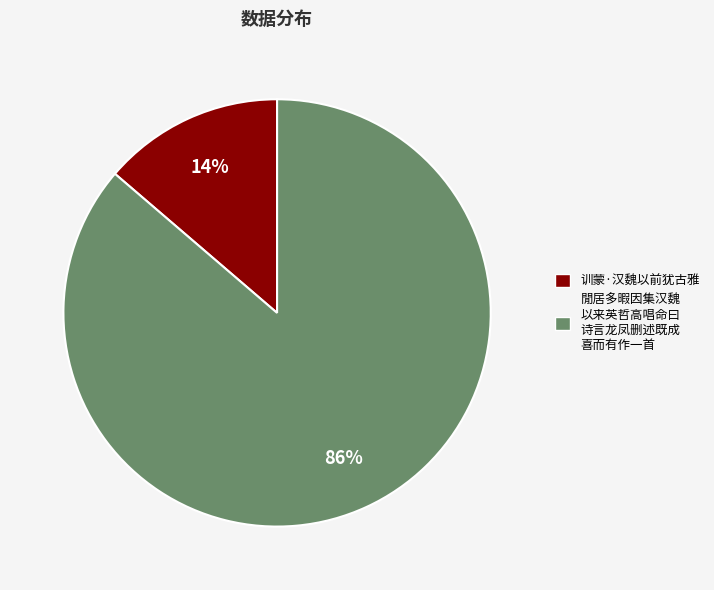

How many segments does this pie chart have?

2